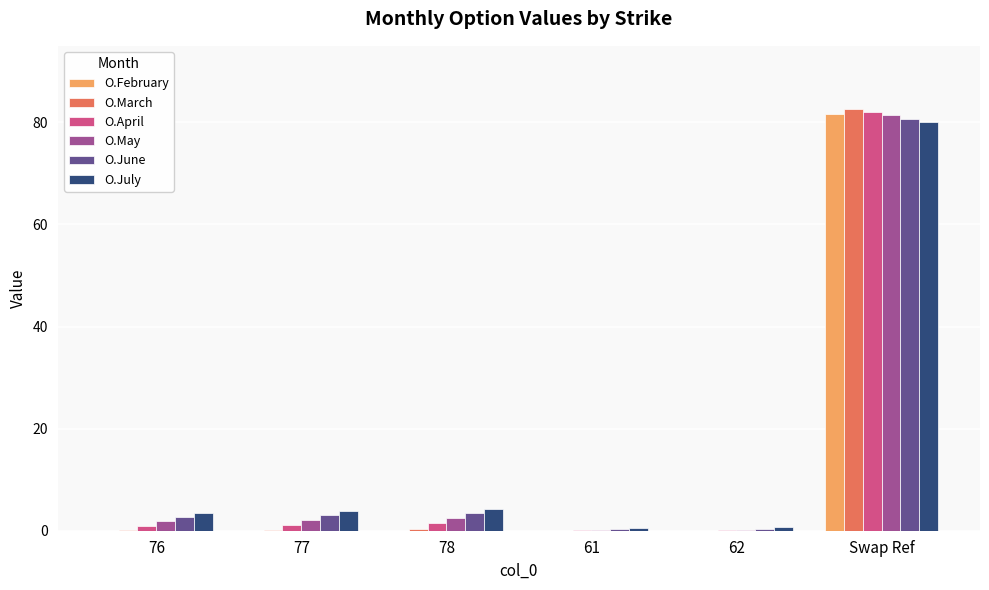

What is the sum of all O.May values?

88.2